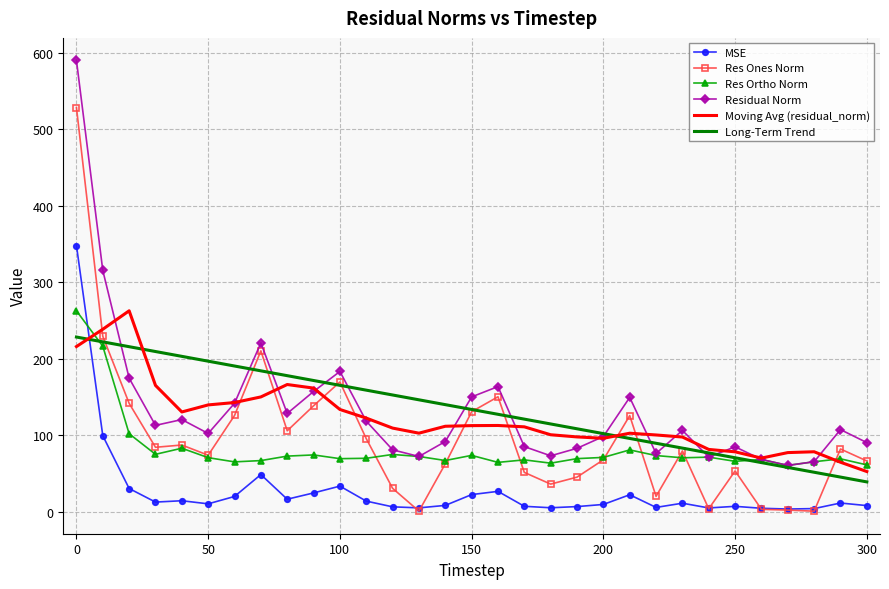

How many times do Moving Avg (residual_norm) and Res Ones Norm cross each other?

10